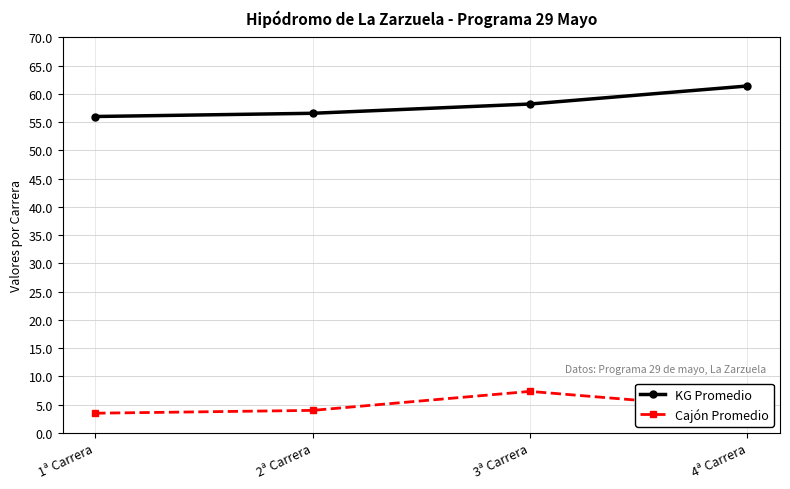

What is the greatest value displayed?

61.4